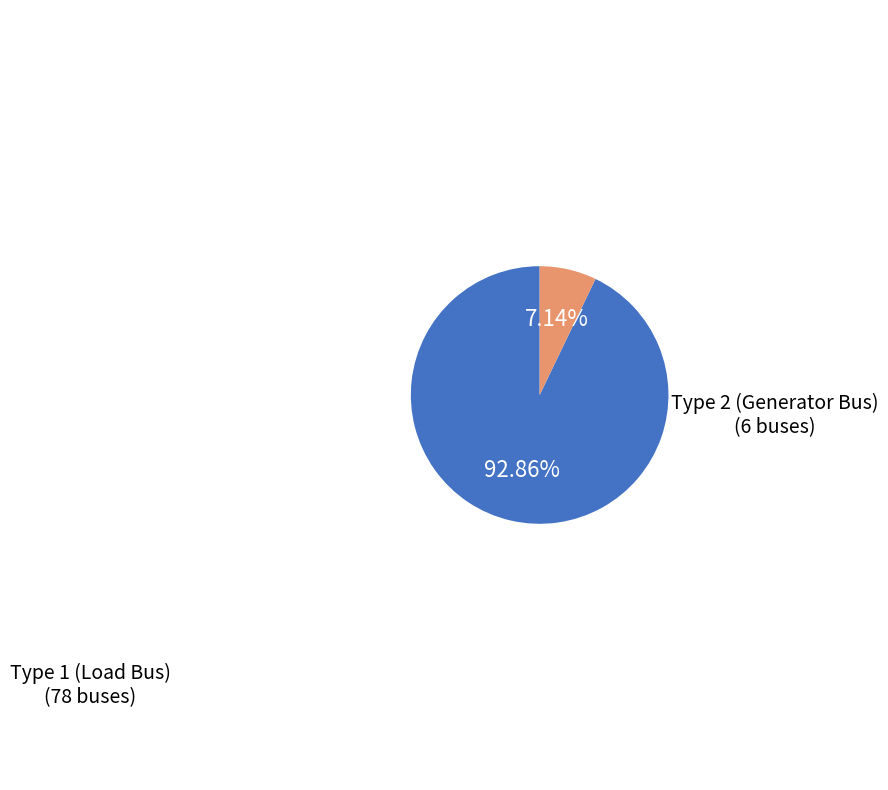

Is there a majority slice in this chart?

Yes